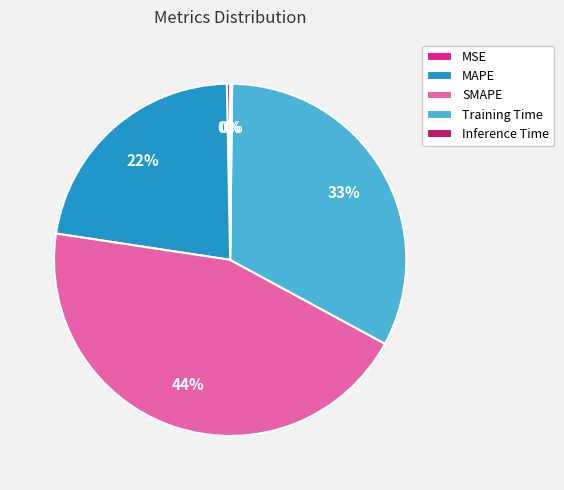

True or false: MAPE accounts for 33% of the total.

False